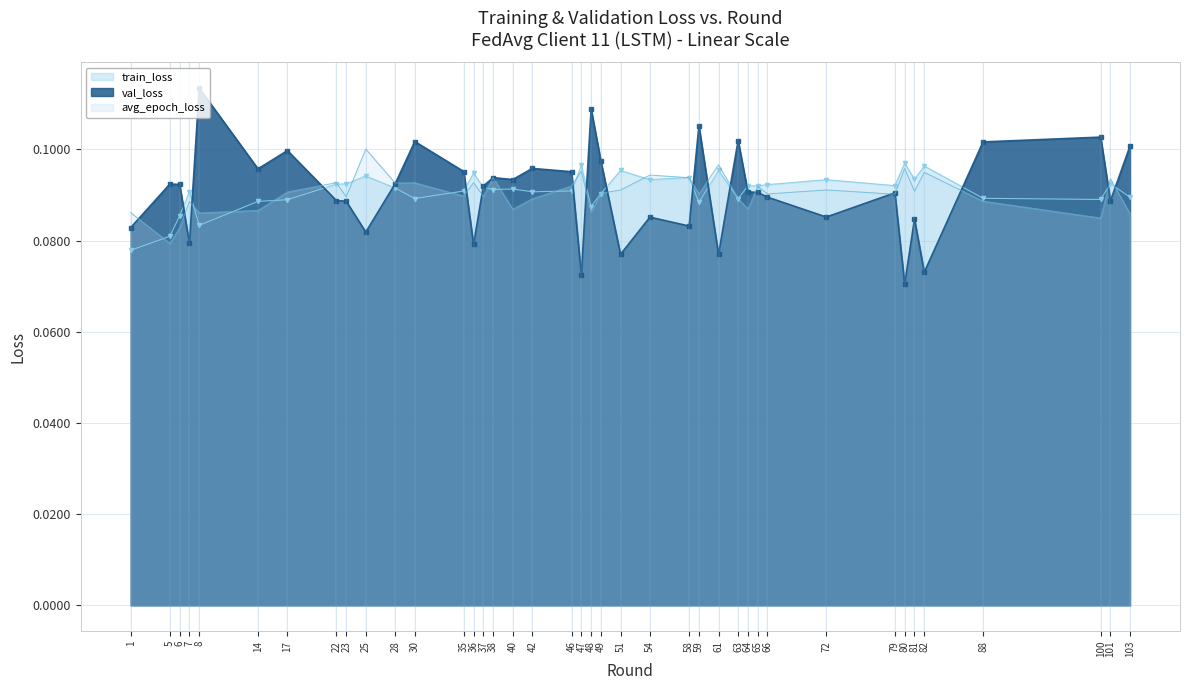

What is the greatest value displayed?

0.1